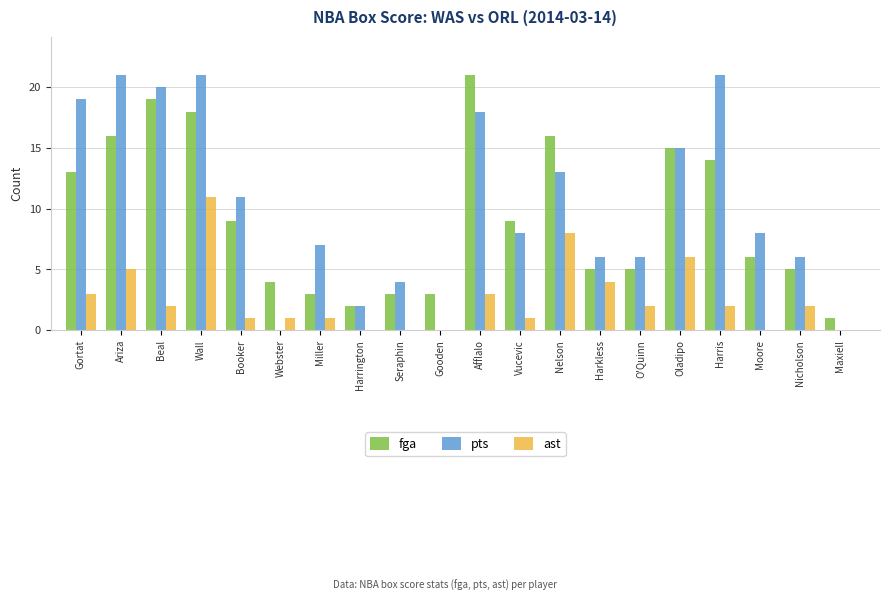

Which series changed the most between Wall and Webster?

pts